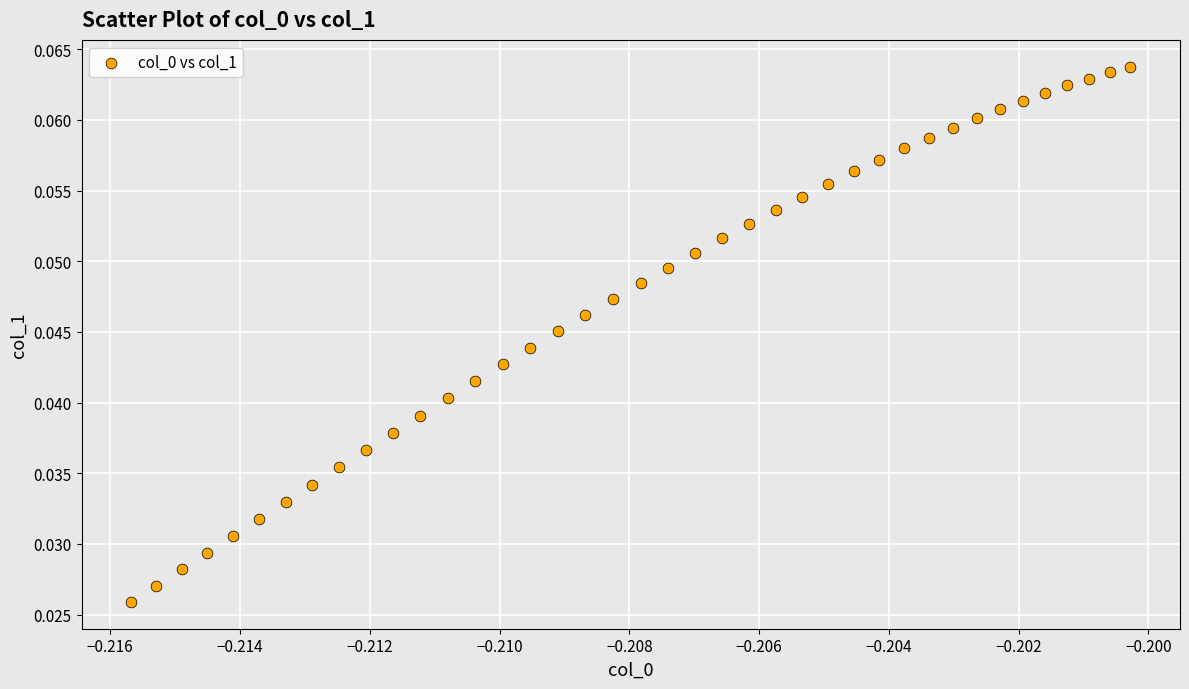

Count the number of points in this scatter plot.

40